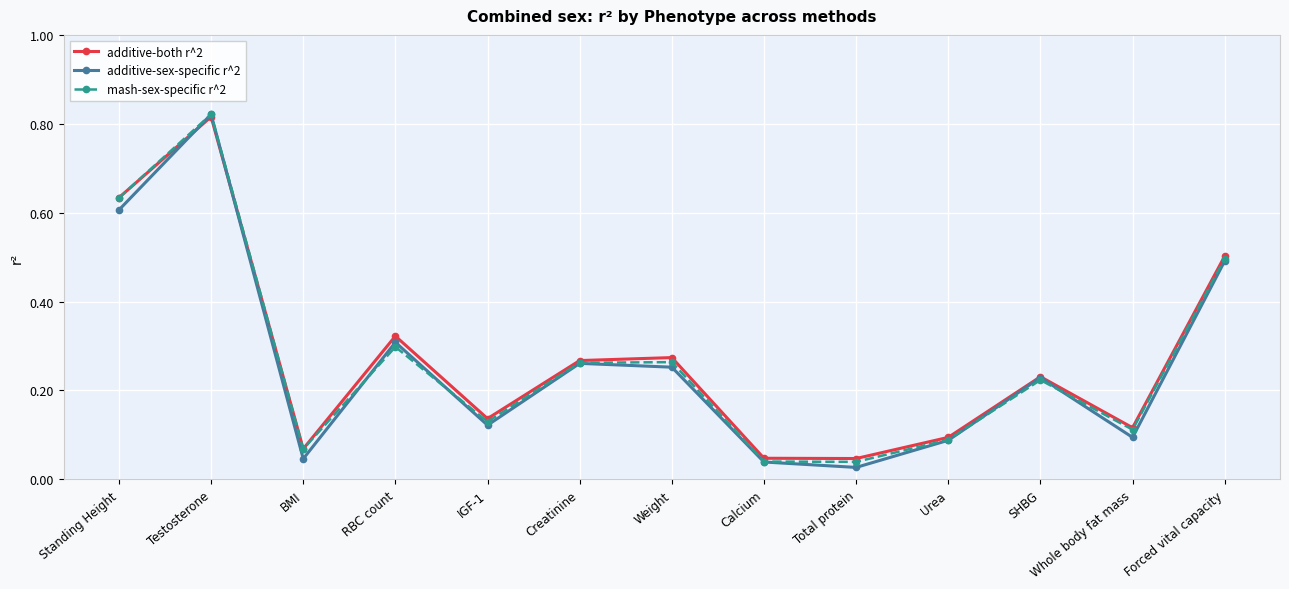

Where is the first local maximum for additive-sex-specific r^2?

Testosterone